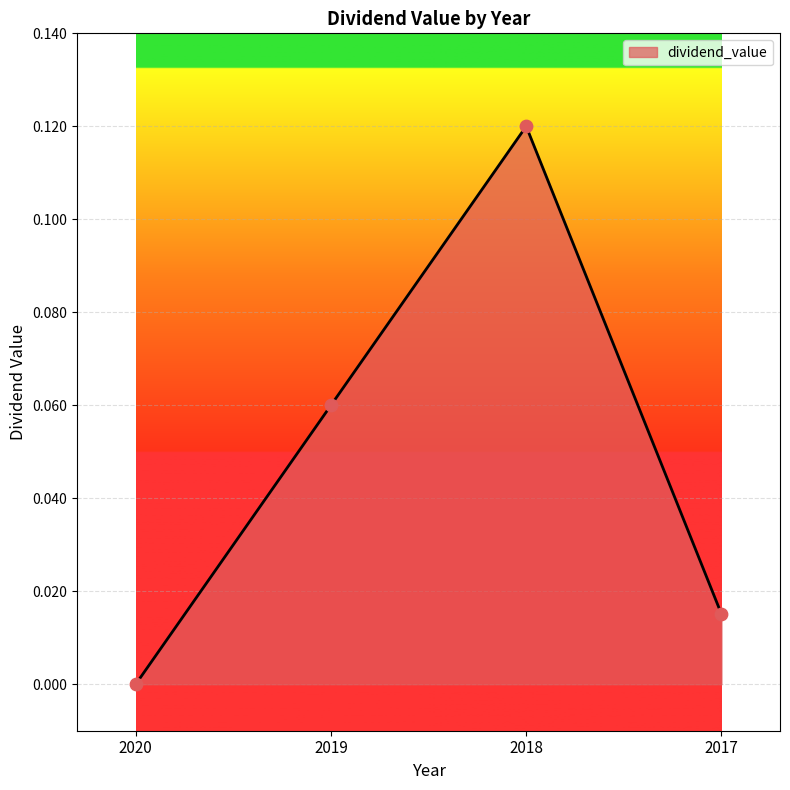

Between 2020 and 2019, which is larger?

2019